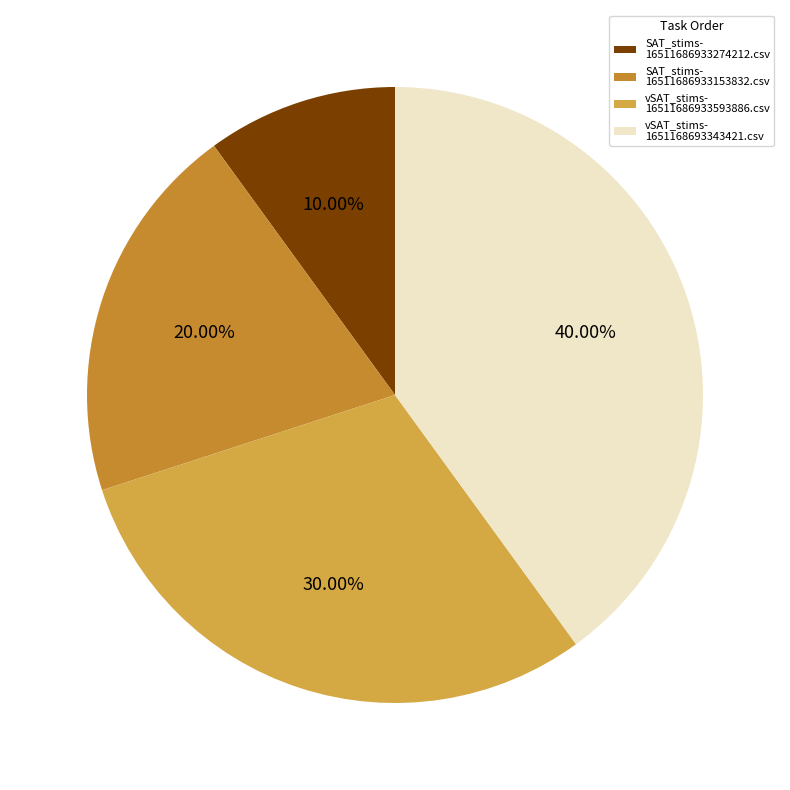

How many segments does this pie chart have?

4